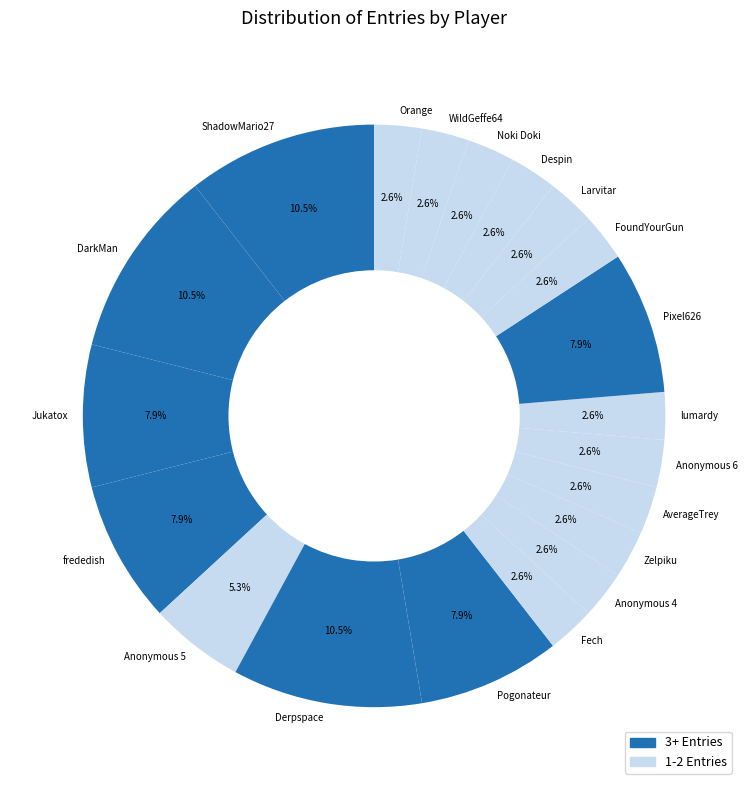

Between Pixel626 and Anonymous 4, which is larger?

Pixel626